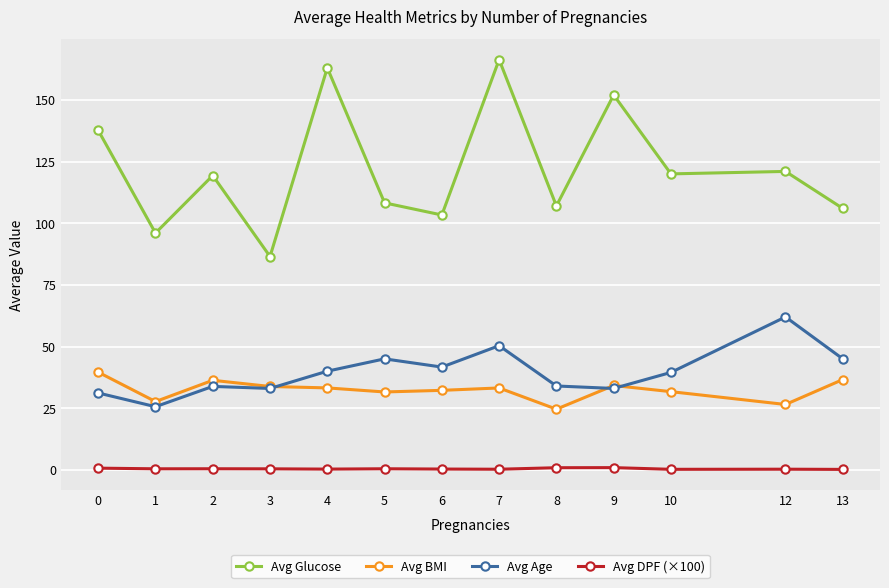

True or false: Avg BMI has a value of 15.8 at 6.

False